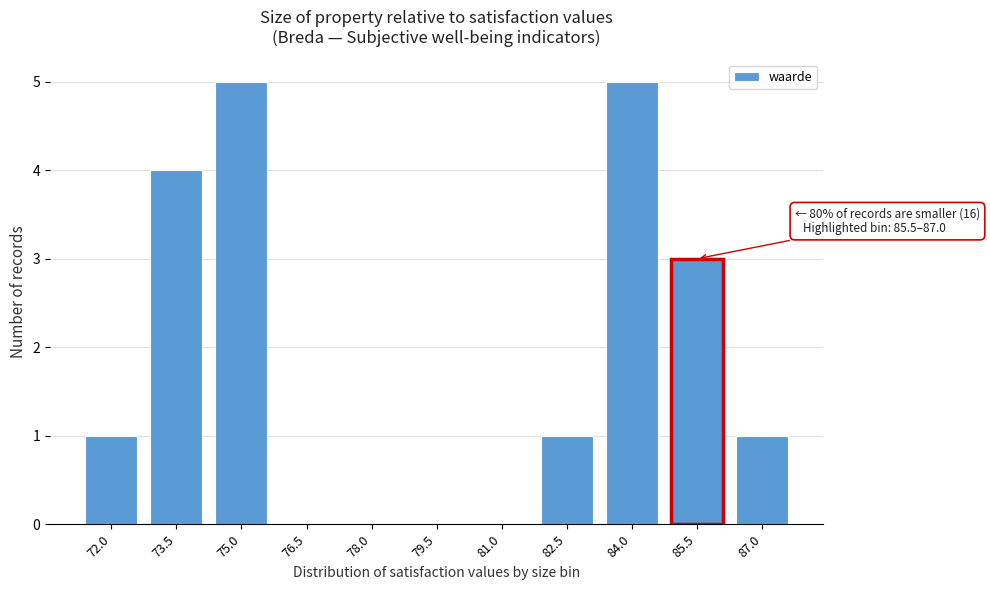

Reading left to right, list all the values displayed in this chart.

72.0=1	73.5=4	75.0=5	76.5=0	78.0=0	79.5=0	81.0=0	82.5=1	84.0=5	85.5=3	87.0=1